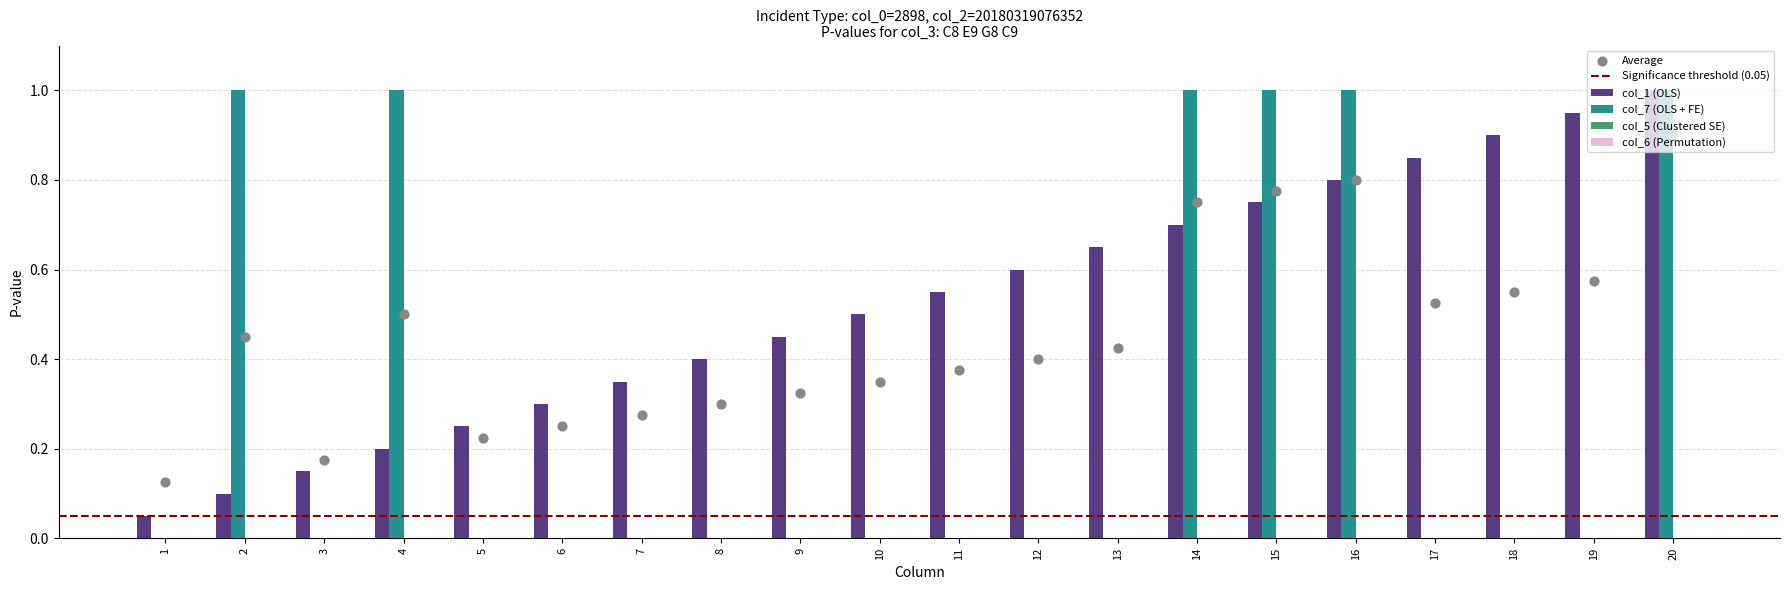

Which series reaches the maximum Y coordinate?

col_1